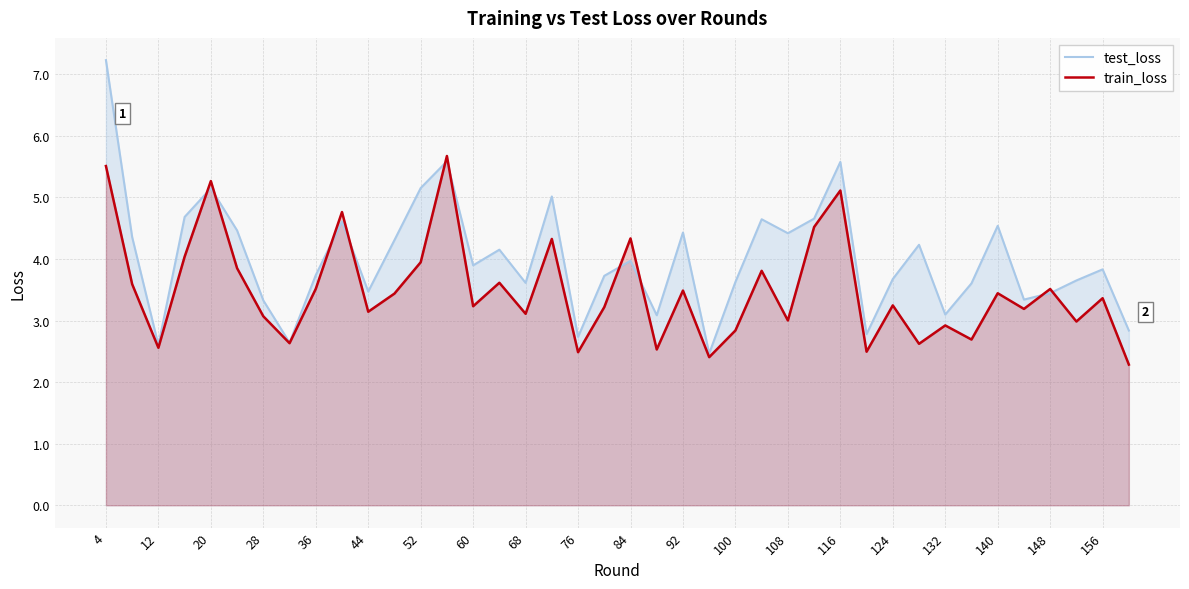

What is the maximum value shown in the chart?

7.2